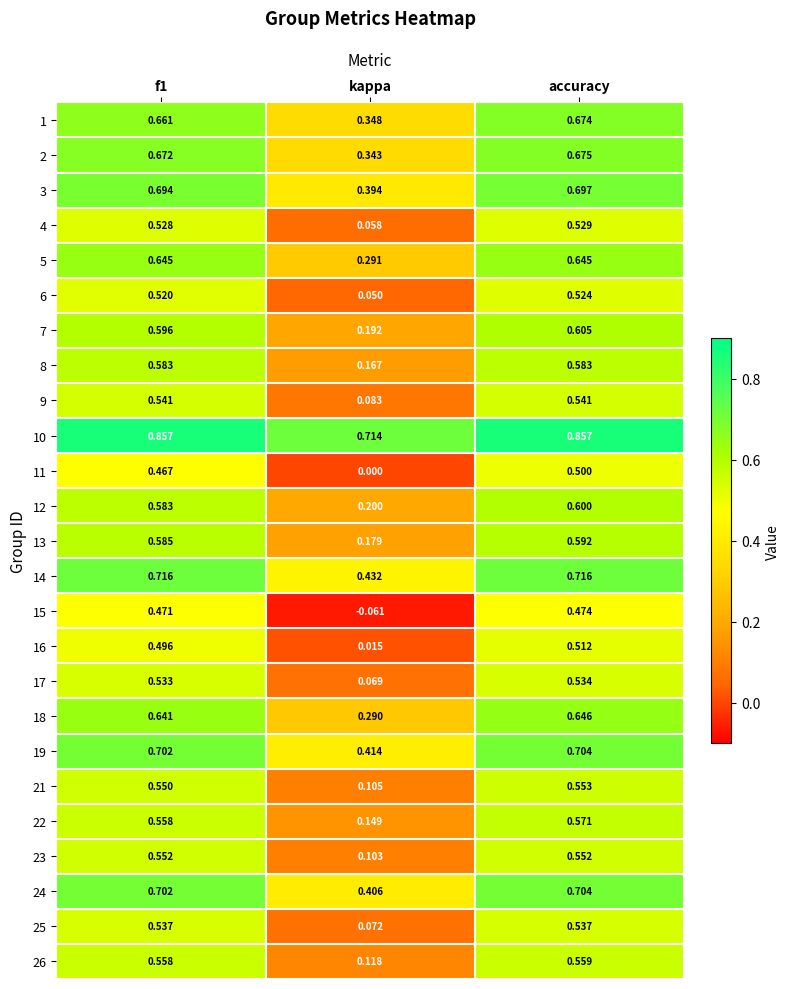

Which series changed the most between kappa and accuracy?

15